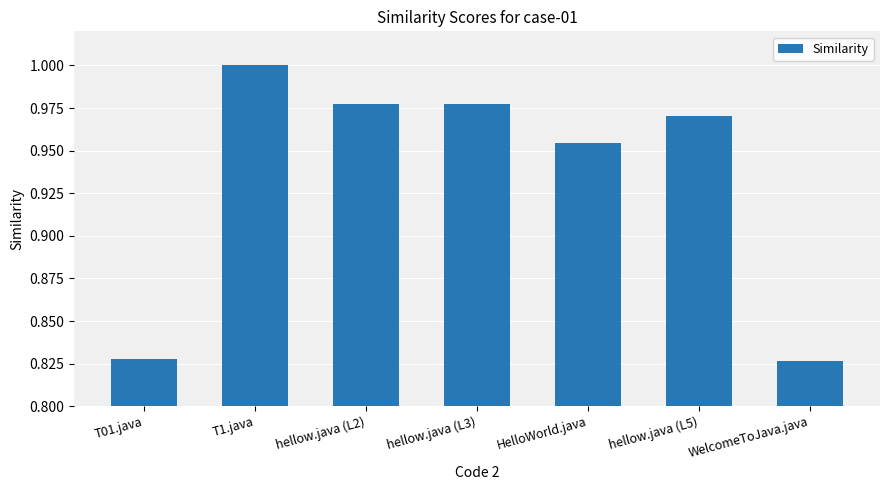

Does the chart contain any negative values?

No